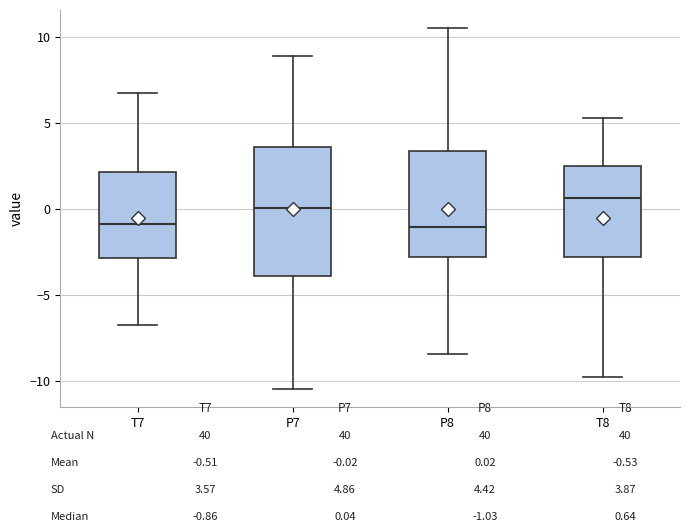

Reading left to right, read every box against the y-axis: the position of its median line, the range the box covers, and the ends of its whiskers. The values are not printed on the chart, so give them approximately, as read against the axis.

T7: median -1.0, box -3.0 to 2.0, whiskers -7.0 to 6.5
P7: median 0.0, box -4.0 to 3.5, whiskers -10.5 to 9.0
P8: median -1.0, box -3.0 to 3.5, whiskers -8.5 to 10.5
T8: median 0.5, box -3.0 to 2.5, whiskers -10.0 to 5.5